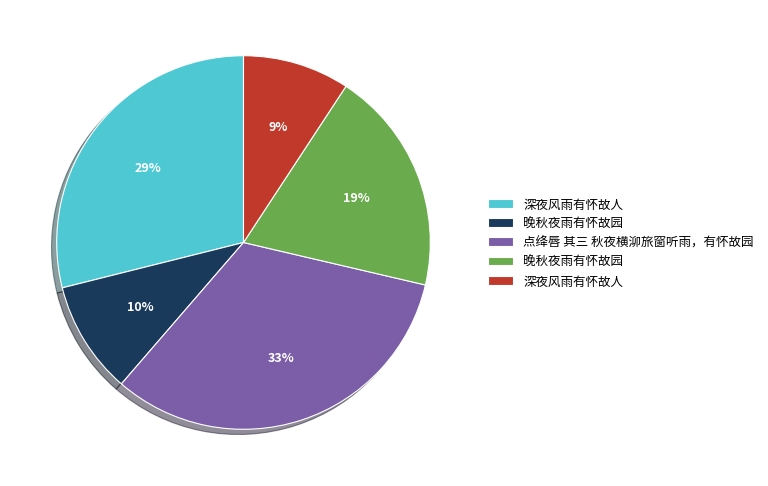

Is there a majority slice in this chart?

No